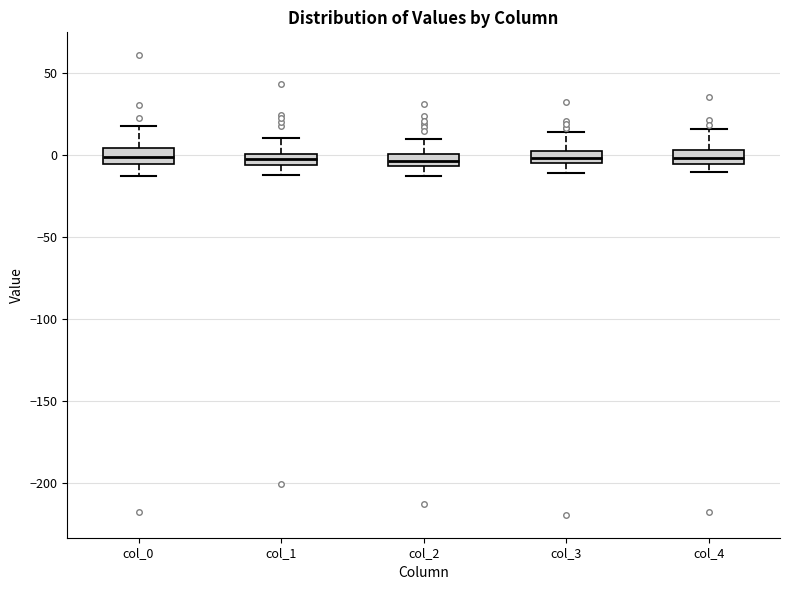

Where does the median line of the box for col_0 sit on the y-axis? The values are not printed on the chart, so give them approximately, as read against the axis.

0